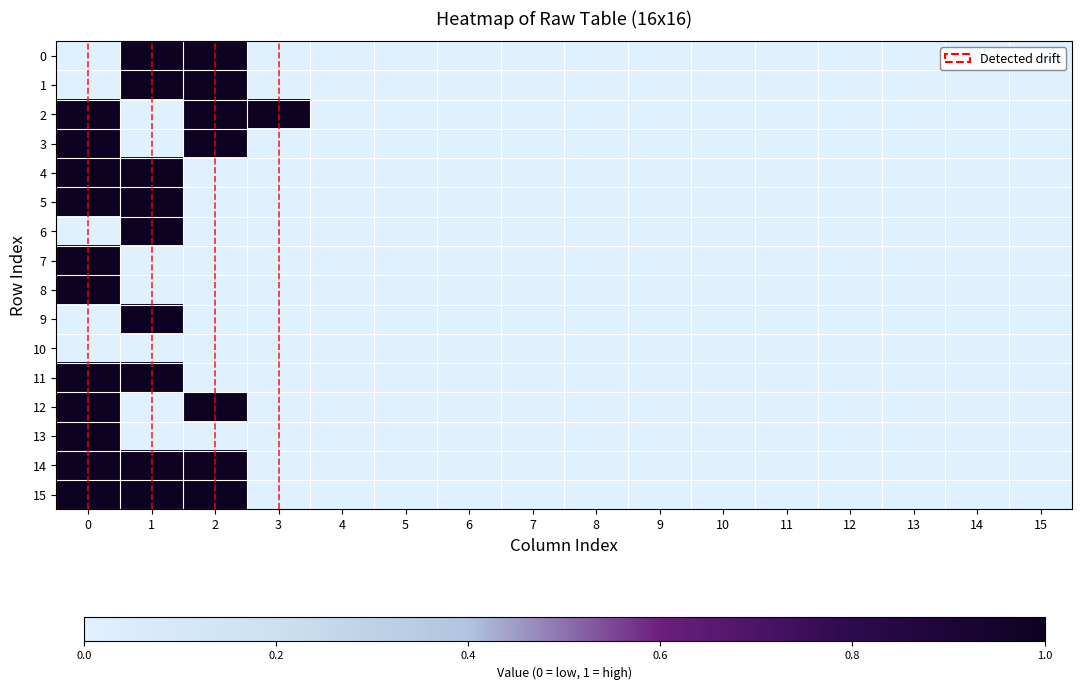

Reading left to right, list all the values displayed in this chart.

0: 0=0	1=1	2=1	3=0	4=0	5=0	6=0	7=0	8=0	9=0	10=0	11=0	12=0	13=0	14=0	15=0
1: 0=0	1=1	2=1	3=0	4=0	5=0	6=0	7=0	8=0	9=0	10=0	11=0	12=0	13=0	14=0	15=0
2: 0=1	1=0	2=1	3=1	4=0	5=0	6=0	7=0	8=0	9=0	10=0	11=0	12=0	13=0	14=0	15=0
3: 0=1	1=0	2=1	3=0	4=0	5=0	6=0	7=0	8=0	9=0	10=0	11=0	12=0	13=0	14=0	15=0
4: 0=1	1=1	2=0	3=0	4=0	5=0	6=0	7=0	8=0	9=0	10=0	11=0	12=0	13=0	14=0	15=0
5: 0=1	1=1	2=0	3=0	4=0	5=0	6=0	7=0	8=0	9=0	10=0	11=0	12=0	13=0	14=0	15=0
6: 0=0	1=1	2=0	3=0	4=0	5=0	6=0	7=0	8=0	9=0	10=0	11=0	12=0	13=0	14=0	15=0
7: 0=1	1=0	2=0	3=0	4=0	5=0	6=0	7=0	8=0	9=0	10=0	11=0	12=0	13=0	14=0	15=0
8: 0=1	1=0	2=0	3=0	4=0	5=0	6=0	7=0	8=0	9=0	10=0	11=0	12=0	13=0	14=0	15=0
9: 0=0	1=1	2=0	3=0	4=0	5=0	6=0	7=0	8=0	9=0	10=0	11=0	12=0	13=0	14=0	15=0
10: 0=0	1=0	2=0	3=0	4=0	5=0	6=0	7=0	8=0	9=0	10=0	11=0	12=0	13=0	14=0	15=0
11: 0=1	1=1	2=0	3=0	4=0	5=0	6=0	7=0	8=0	9=0	10=0	11=0	12=0	13=0	14=0	15=0
12: 0=1	1=0	2=1	3=0	4=0	5=0	6=0	7=0	8=0	9=0	10=0	11=0	12=0	13=0	14=0	15=0
13: 0=1	1=0	2=0	3=0	4=0	5=0	6=0	7=0	8=0	9=0	10=0	11=0	12=0	13=0	14=0	15=0
14: 0=1	1=1	2=1	3=0	4=0	5=0	6=0	7=0	8=0	9=0	10=0	11=0	12=0	13=0	14=0	15=0
15: 0=1	1=1	2=1	3=0	4=0	5=0	6=0	7=0	8=0	9=0	10=0	11=0	12=0	13=0	14=0	15=0